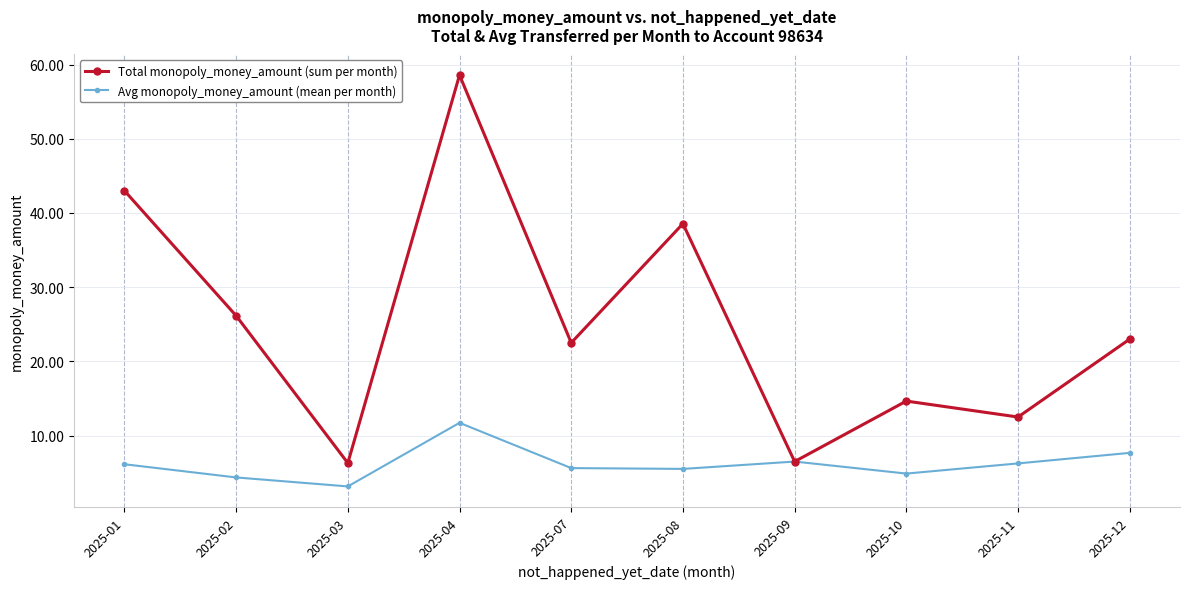

Is it true that Avg monopoly_money_amount (mean per month) equals 5.6 at 2025-07?

True